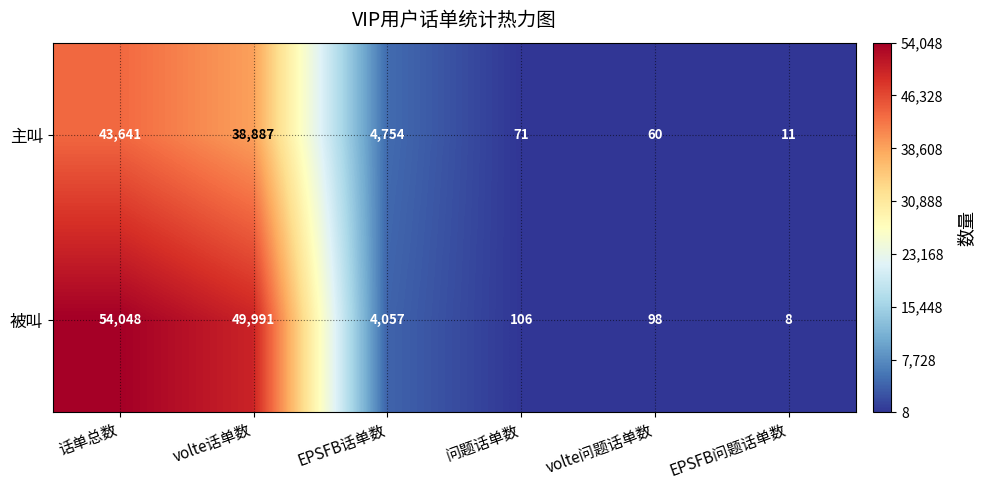

What is the difference between the 被叫 values at EPSFB话单数 and volte话单数?

45934